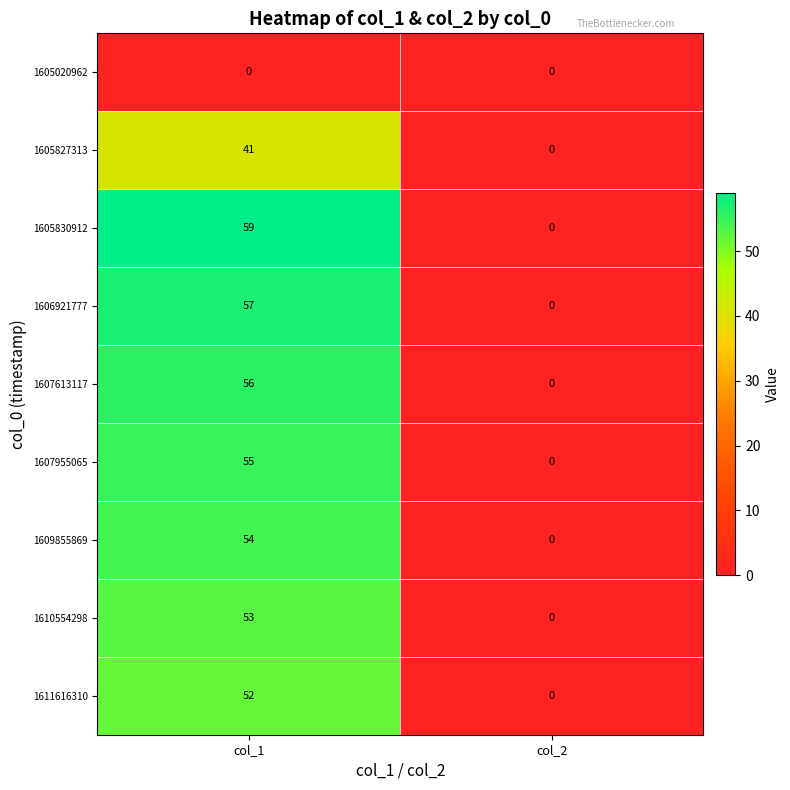

What is the spread (max minus min) of values at col_1?

59